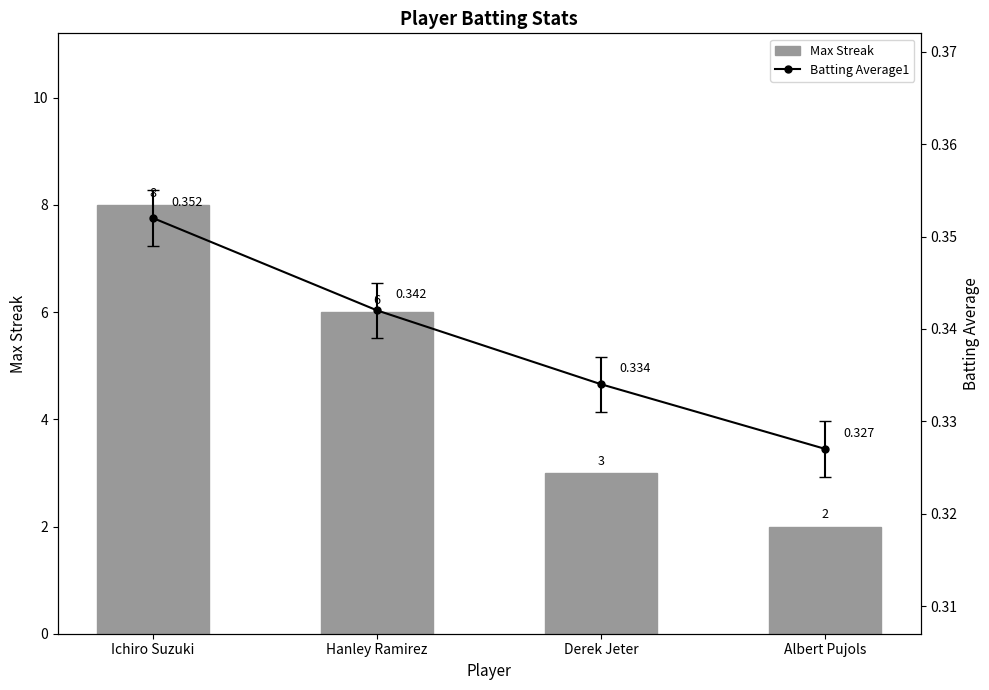

At which label does Max Streak reach its peak?

Ichiro Suzuki